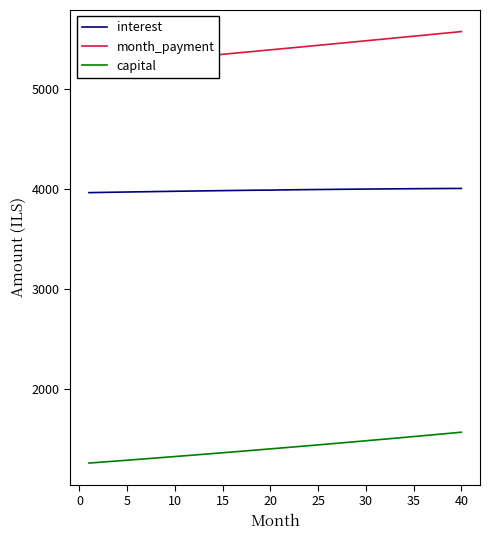

What are all the series names shown in the legend?

interest, month_payment, capital